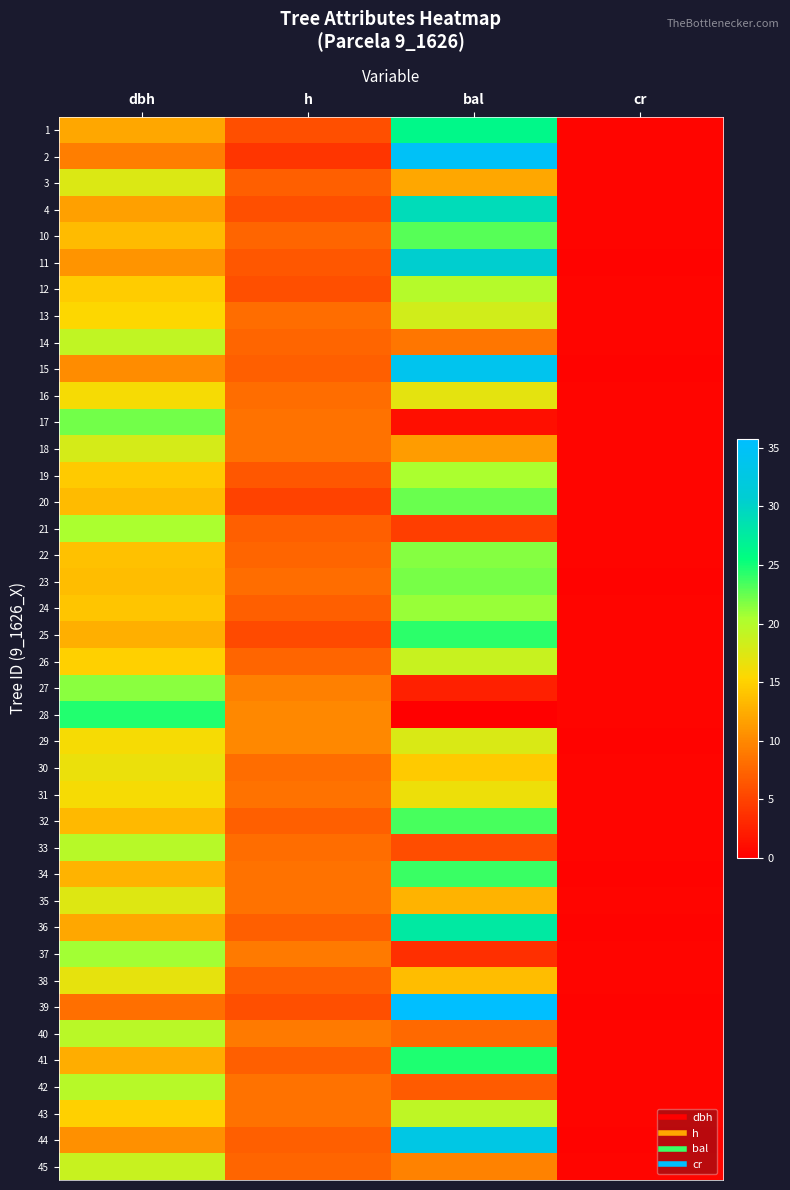

Reading left to right, list all the values displayed in this chart.

1: dbh=12.2	h=6.0	bal=26.2	cr=0.4
2: dbh=9.2	h=4.0	bal=34.9	cr=0.5
3: dbh=17.6	h=7.0	bal=12.2	cr=0.5
4: dbh=11.7	h=6.0	bal=29.1	cr=0.4
10: dbh=13.4	h=7.5	bal=22.9	cr=0.4
11: dbh=10.8	h=6.5	bal=30.5	cr=0.4
12: dbh=14.7	h=6.0	bal=20.0	cr=0.4
13: dbh=15.4	h=8.0	bal=18.3	cr=0.4
14: dbh=19.2	h=7.5	bal=8.7	cr=0.5
15: dbh=10.3	h=7.0	bal=33.9	cr=0.4
16: dbh=15.8	h=8.0	bal=17.0	cr=0.4
17: dbh=22.1	h=8.5	bal=1.2	cr=0.5
18: dbh=17.9	h=8.5	bal=11.4	cr=0.4
19: dbh=14.4	h=6.5	bal=20.5	cr=0.4
20: dbh=13.5	h=5.0	bal=22.5	cr=0.5
21: dbh=20.4	h=7.0	bal=4.7	cr=0.5
22: dbh=13.8	h=7.5	bal=21.6	cr=0.4
23: dbh=13.6	h=8.0	bal=22.0	cr=0.4
24: dbh=14.2	h=7.0	bal=21.1	cr=0.4
25: dbh=12.7	h=5.5	bal=24.3	cr=0.4
26: dbh=14.9	h=7.5	bal=18.9	cr=0.4
27: dbh=21.4	h=9.5	bal=2.5	cr=0.5
28: dbh=24.6	h=10.0	bal=0.0	cr=0.5
29: dbh=15.8	h=10.0	bal=17.6	cr=0.4
30: dbh=16.6	h=8.0	bal=14.4	cr=0.4
31: dbh=15.9	h=8.5	bal=16.4	cr=0.4
32: dbh=13.3	h=7.0	bal=23.4	cr=0.4
33: dbh=19.9	h=8.0	bal=5.8	cr=0.5
34: dbh=12.9	h=8.5	bal=23.8	cr=0.4
35: dbh=17.4	h=8.5	bal=12.9	cr=0.4
36: dbh=12.1	h=7.0	bal=27.7	cr=0.4
37: dbh=20.8	h=9.0	bal=3.6	cr=0.5
38: dbh=16.9	h=7.0	bal=13.7	cr=0.5
39: dbh=8.2	h=6.0	bal=35.8	cr=0.4
40: dbh=19.7	h=9.0	bal=7.7	cr=0.4
41: dbh=12.4	h=7.0	bal=24.7	cr=0.4
42: dbh=19.9	h=8.5	bal=6.7	cr=0.5
43: dbh=14.9	h=8.5	bal=19.4	cr=0.4
44: dbh=10.5	h=7.0	bal=32.8	cr=0.4
45: dbh=18.8	h=7.5	bal=9.6	cr=0.5